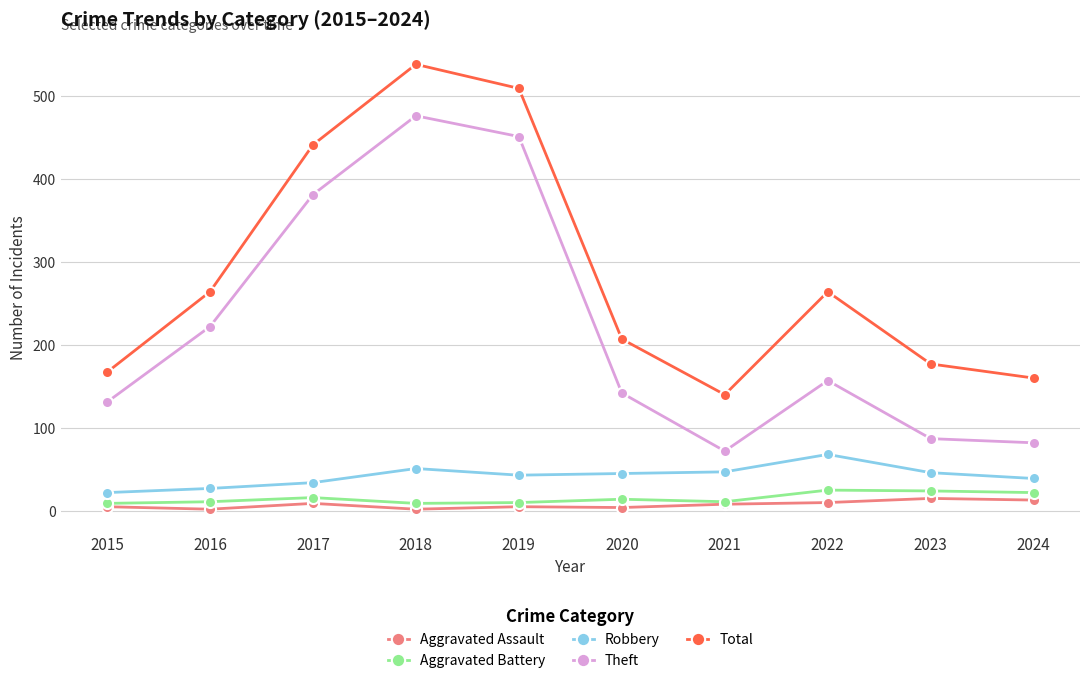

Which series has the largest range (max minus min)?

Theft